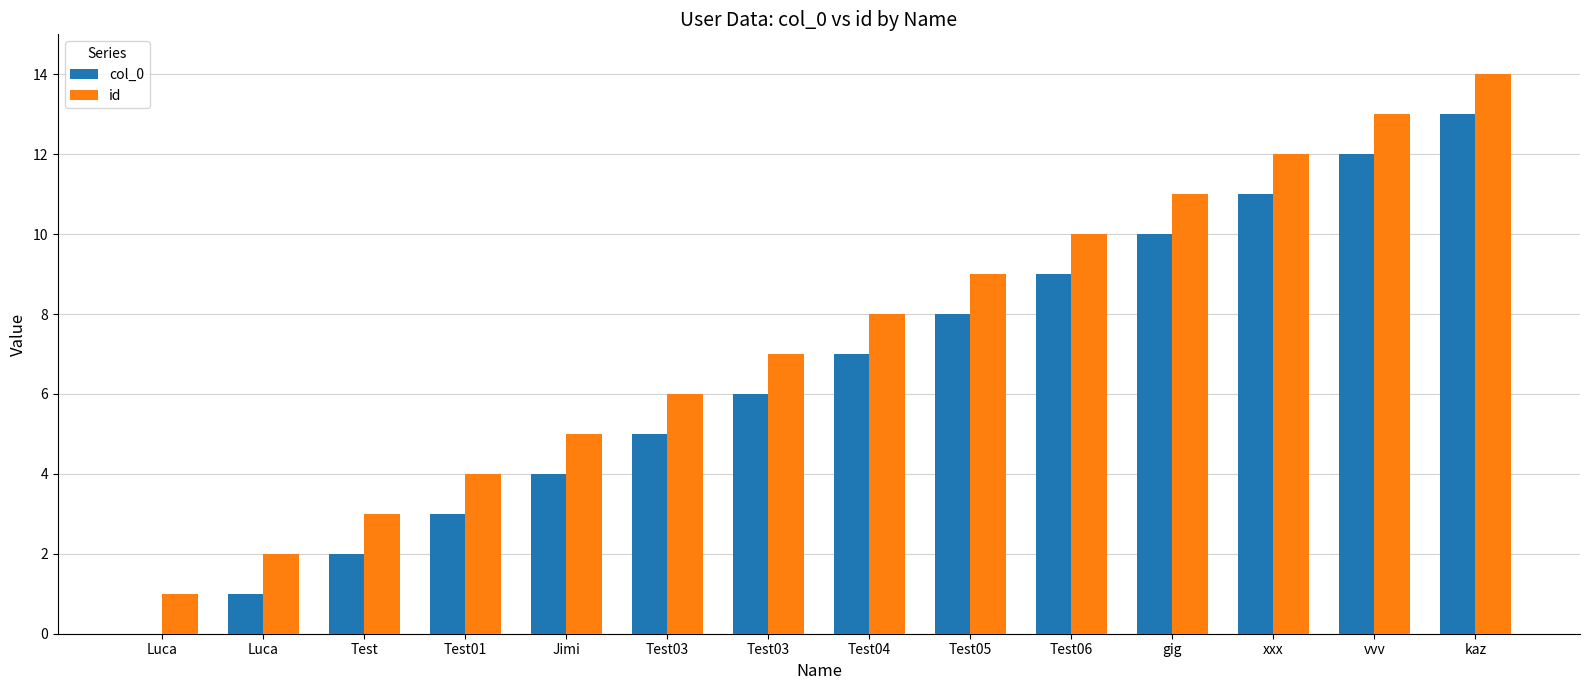

How many positive values does the col_0 series have?

13